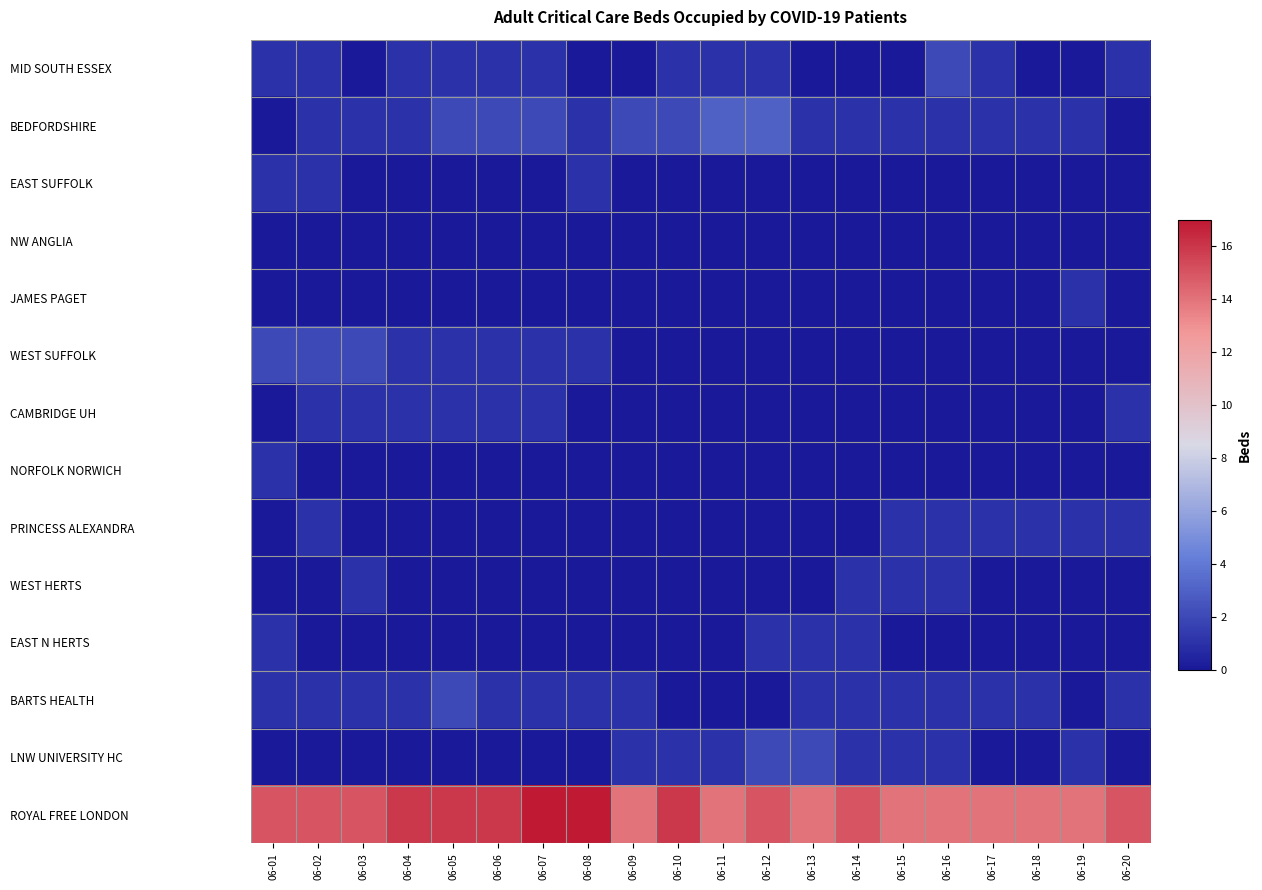

Which category has the highest value across all series?

06-07